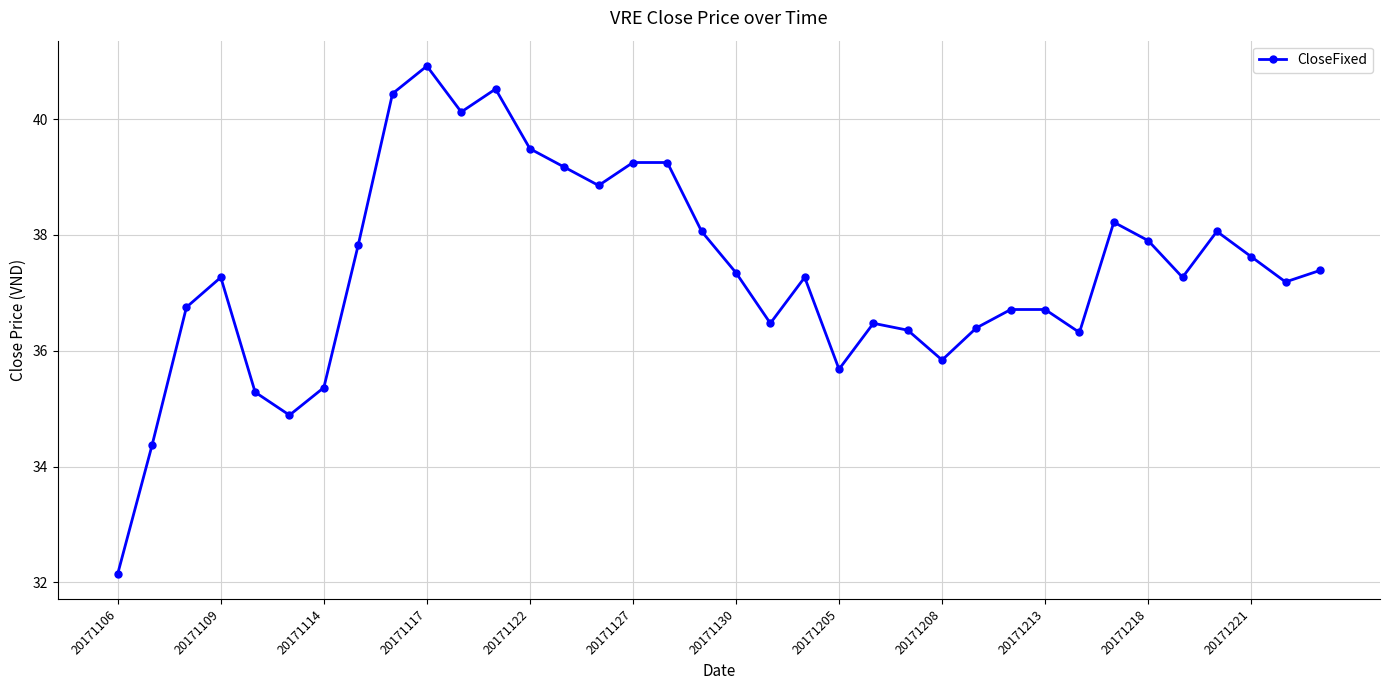

How many interior local valleys (lower than both neighbors) does the data have?

9